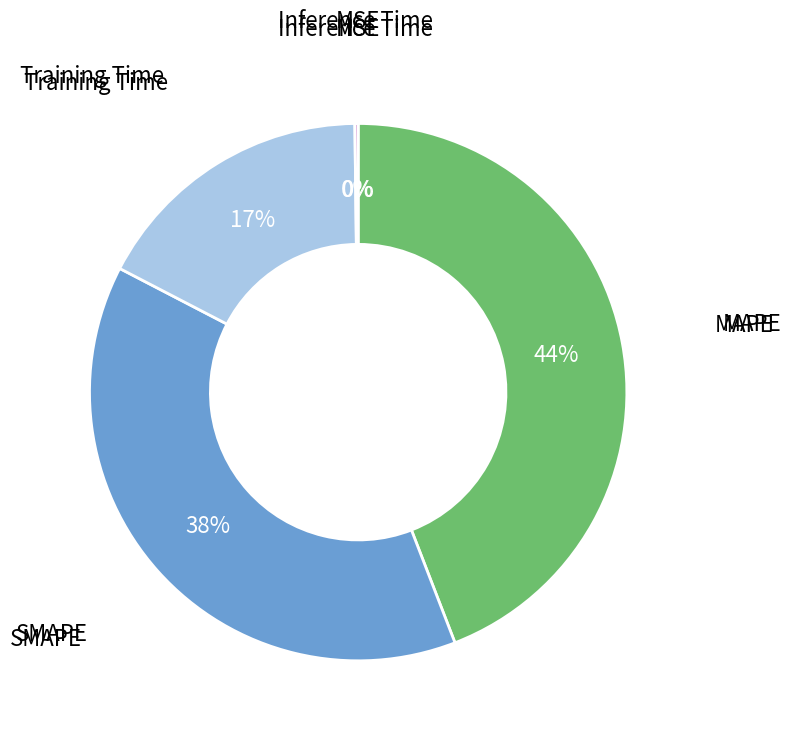

What percentage is the Training Time slice, to the nearest percent?

17%